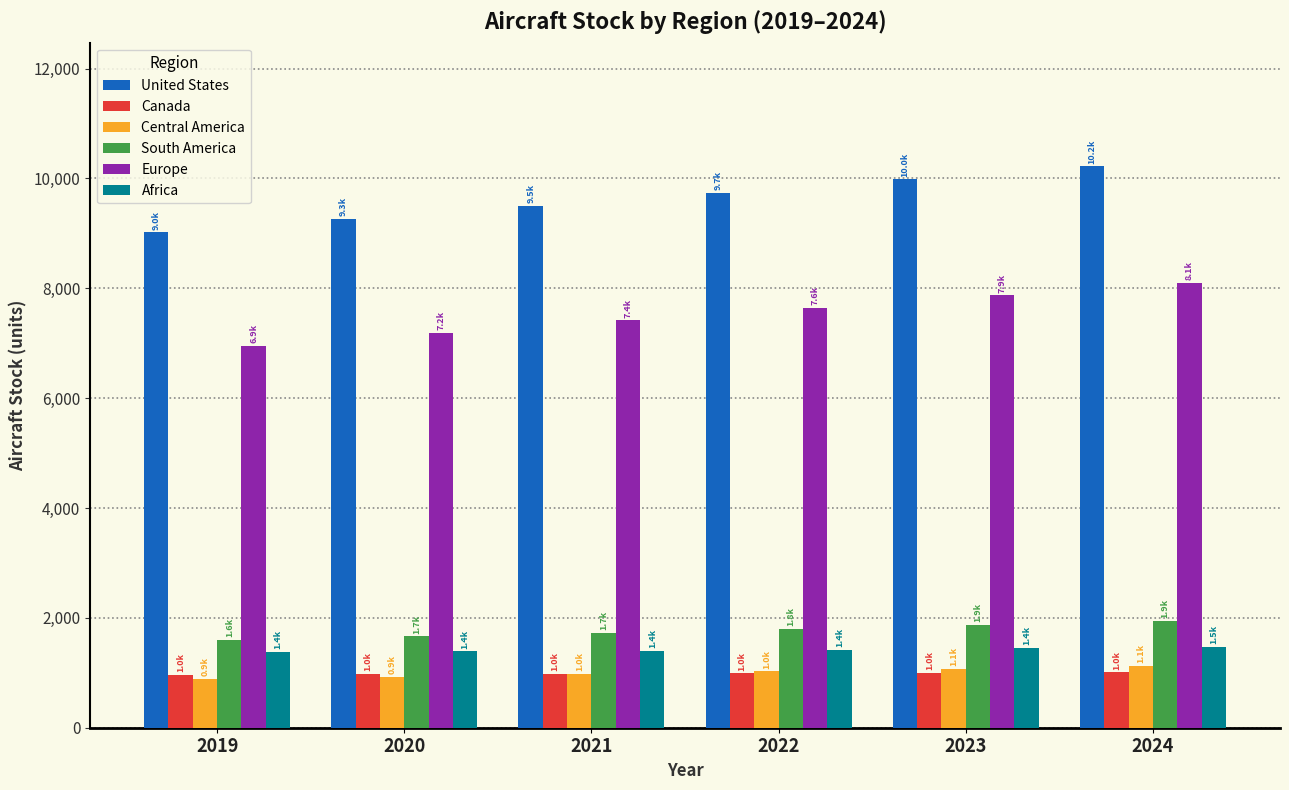

What is the sum of the South America values at 2024 and 2019?

3544.7